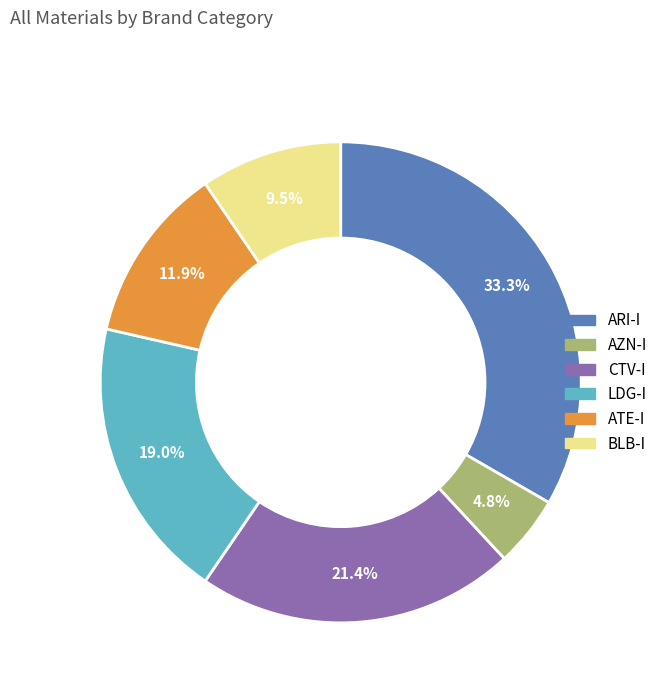

Count the number of slices in the pie.

6